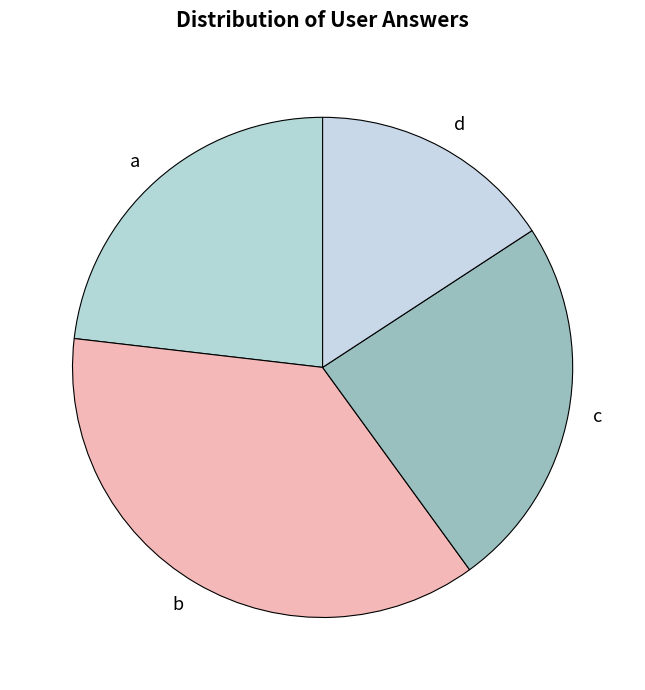

Do a and c together represent more than half of the pie?

No